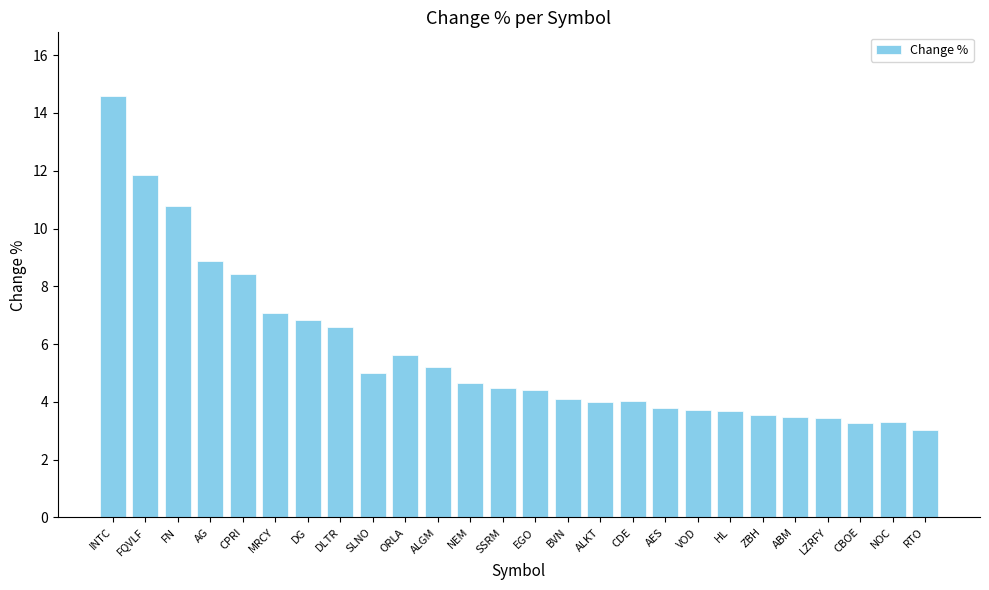

True or false: the data shows 6.1 at ZBH.

False